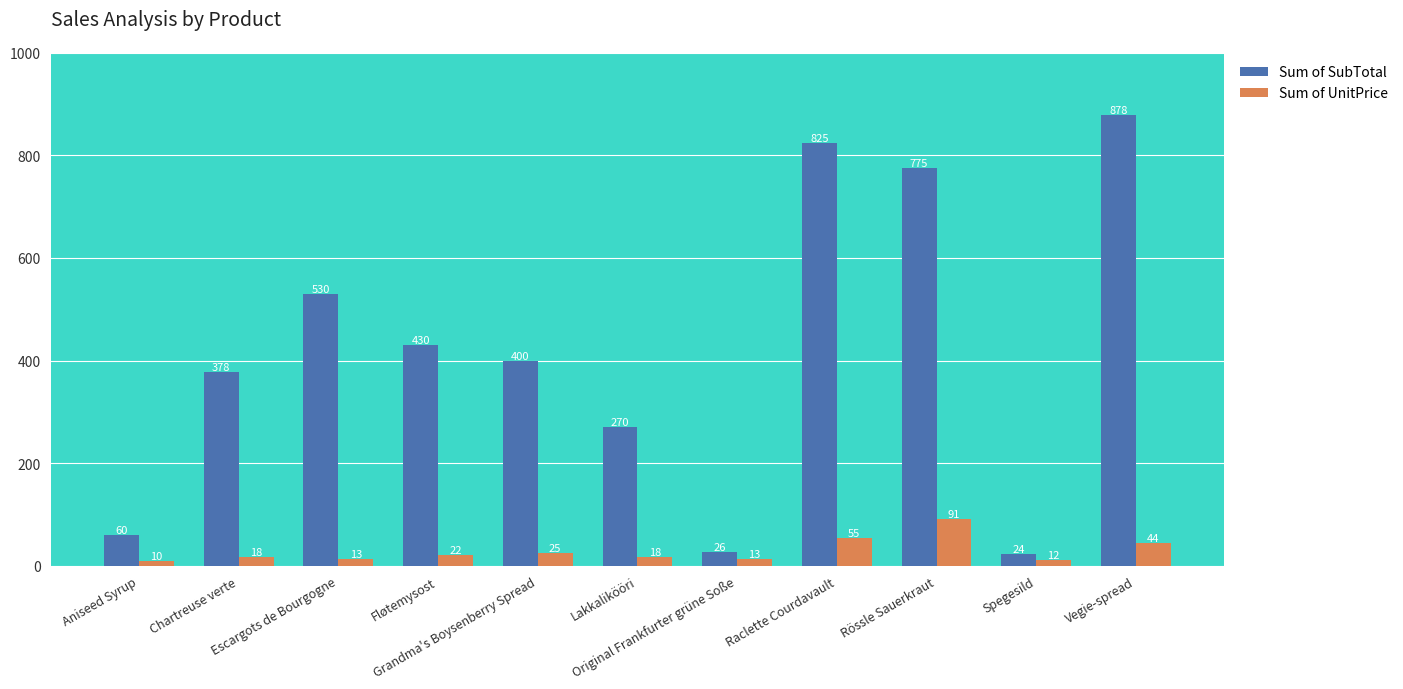

What is the value of the Sum of UnitPrice bar at the 7th from the left?

13.0